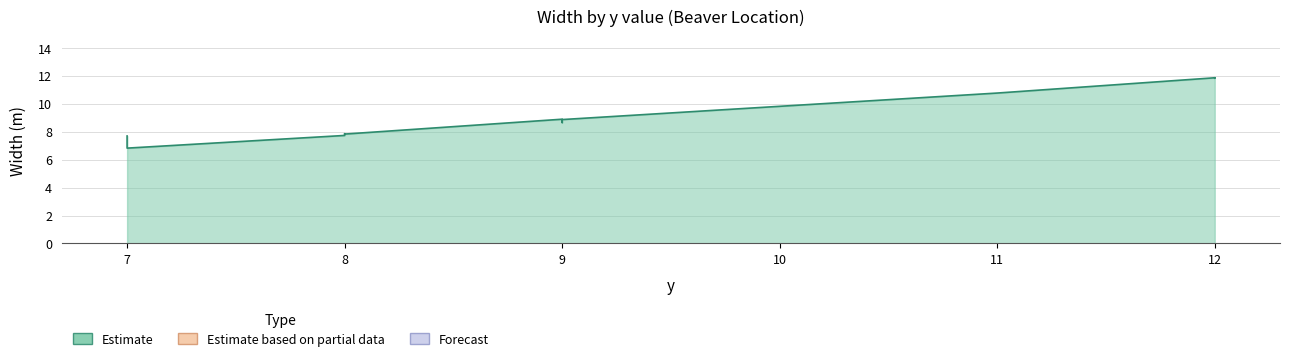

What is the label of the 5th point from the right?

8